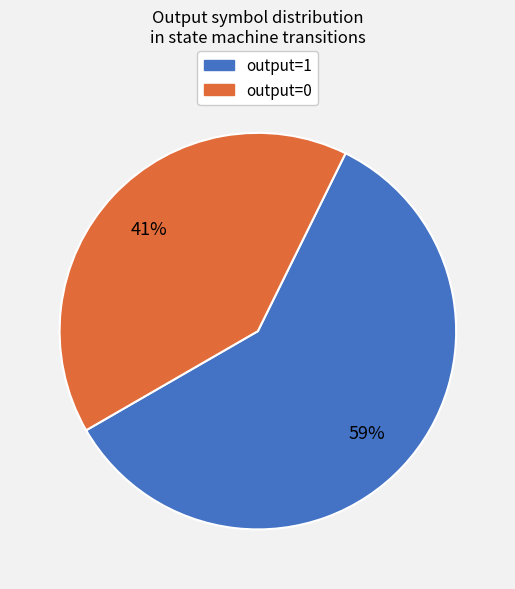

To the nearest percent, what is the average slice percentage?

50%